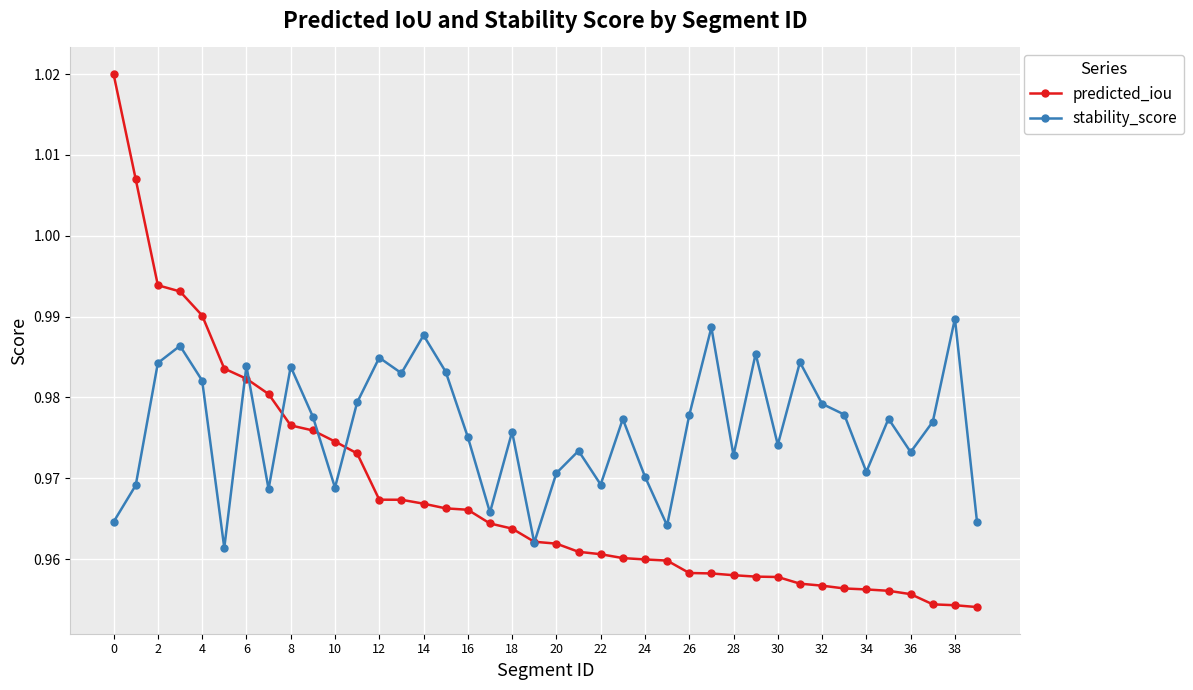

Which series has the largest total across all categories?

stability_score